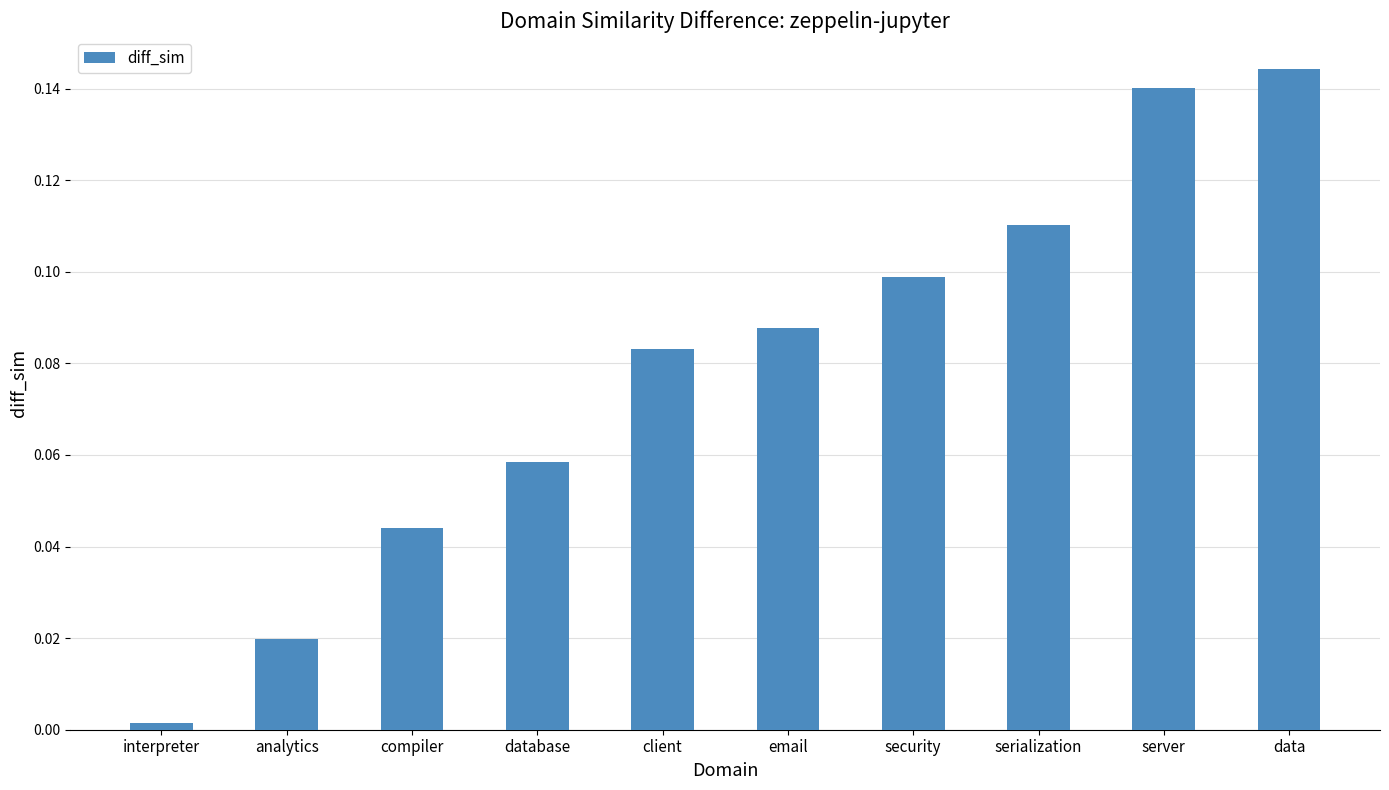

What is the sum of all values?

0.8